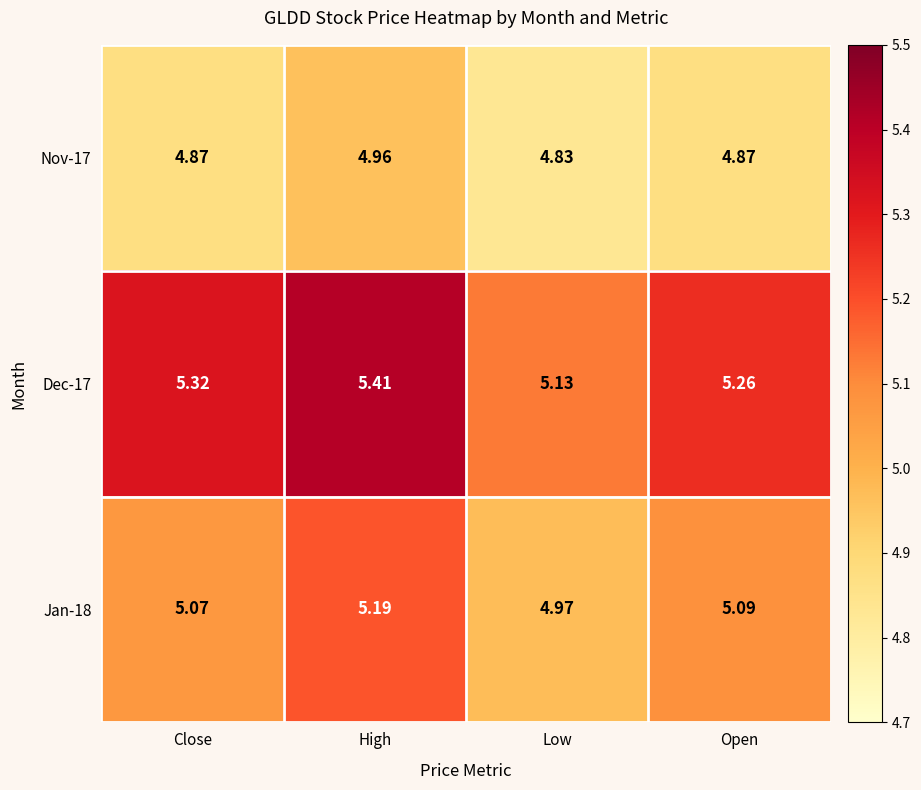

Rank the series by their maximum value, from lowest to highest.

Nov-17, Jan-18, Dec-17